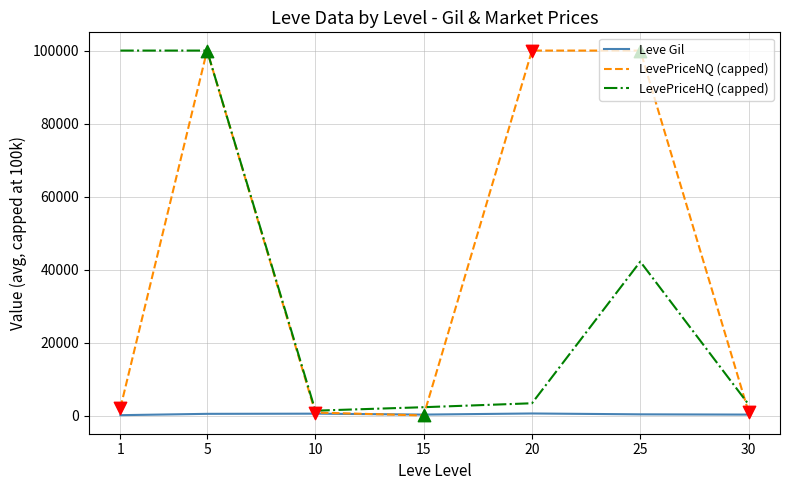

Is the value of LevePriceHQ (capped) at 25 greater than the value of Leve Gil at 15?

Yes